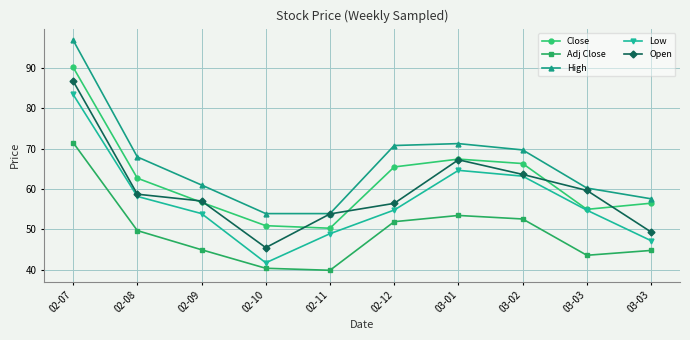

What is the minimum value for Low?

41.7